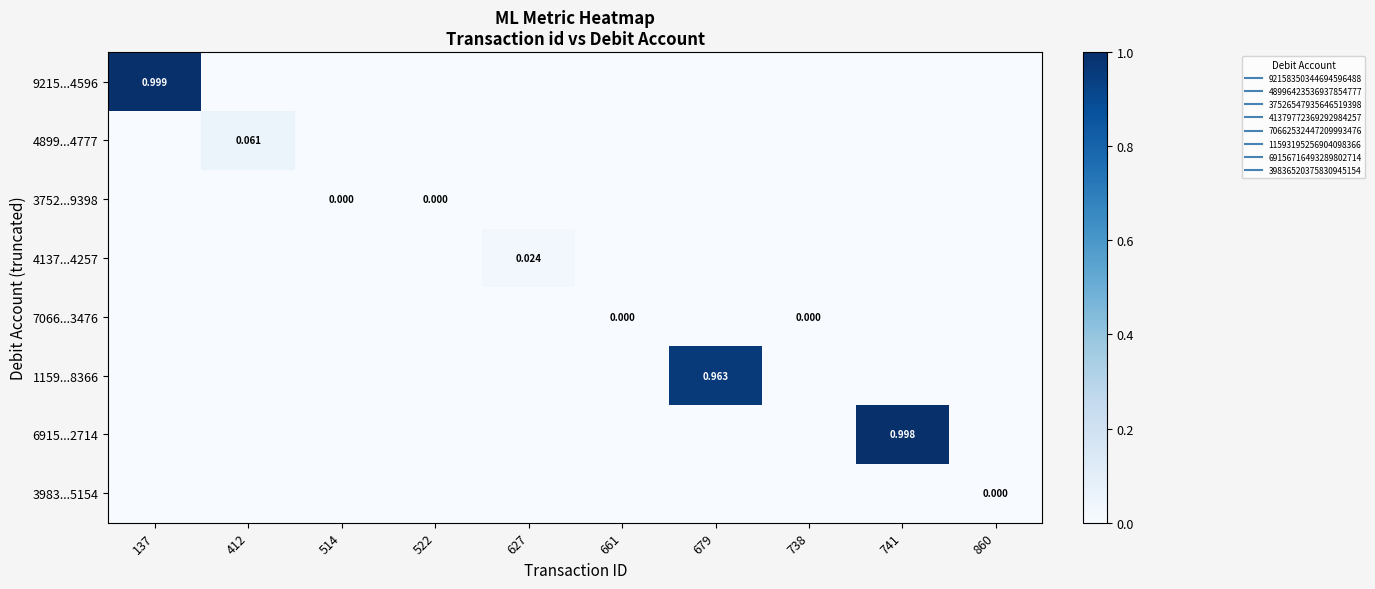

Which has a higher value, 741 or 661?

741